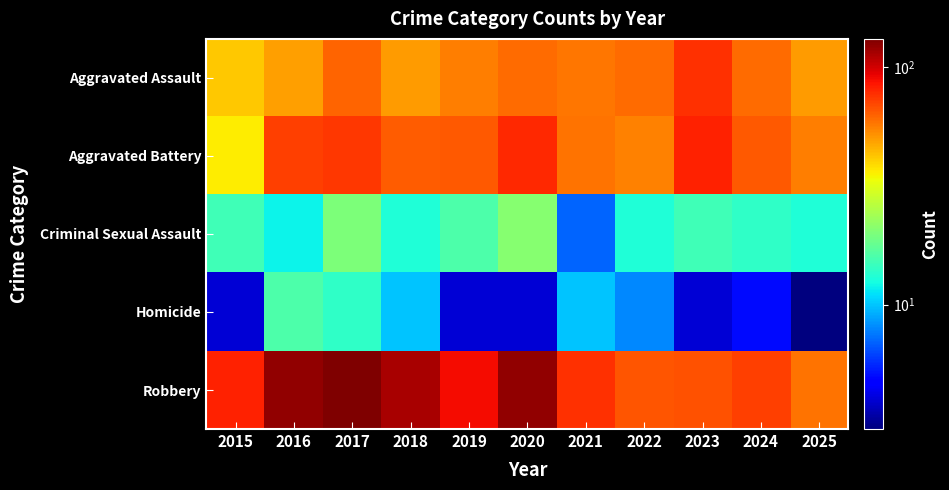

Reading right to left, extract all data points from this chart.

Aggravated Assault: 2025=50	2024=60	2023=76	2022=60	2021=58	2020=60	2019=56	2018=50	2017=62	2016=49	2015=42
Aggravated Battery: 2025=56	2024=65	2023=81	2022=55	2021=59	2020=79	2019=65	2018=64	2017=74	2016=72	2015=36
Criminal Sexual Assault: 2025=13	2024=14	2023=15	2022=13	2021=7	2020=21	2019=16	2018=13	2017=20	2016=12	2015=15
Homicide: 2025=3	2024=5	2023=4	2022=8	2021=10	2020=4	2019=4	2018=10	2017=14	2016=16	2015=4
Robbery: 2025=59	2024=72	2023=67	2022=66	2021=77	2020=122	2019=89	2018=114	2017=131	2016=122	2015=81